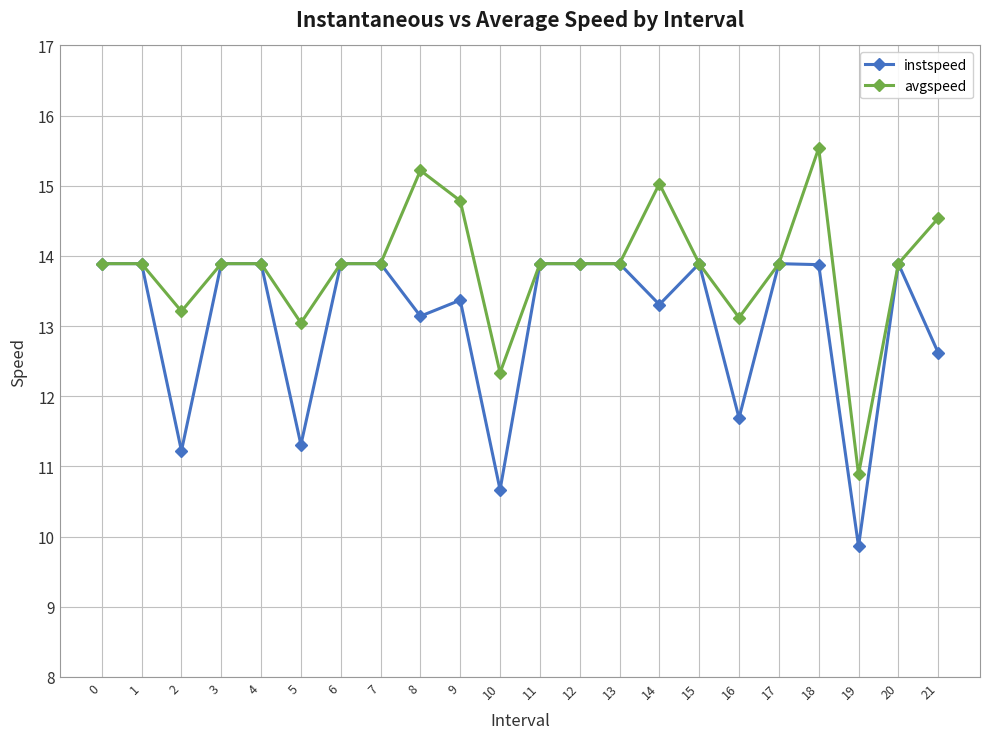

What is the lowest value of the instspeed series?

9.9